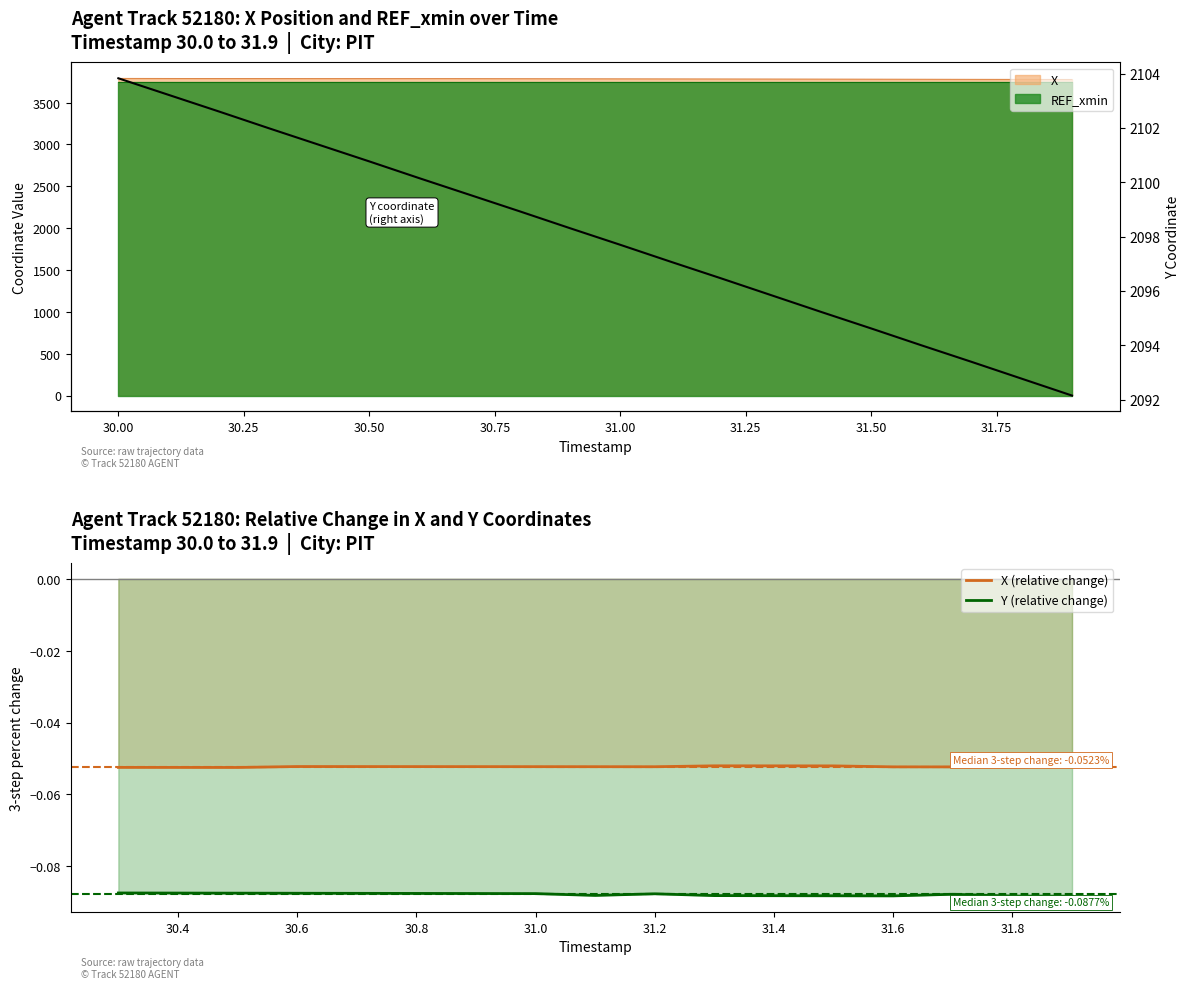

True or false: Y (right axis) and X (relative change) cross at least once.

False